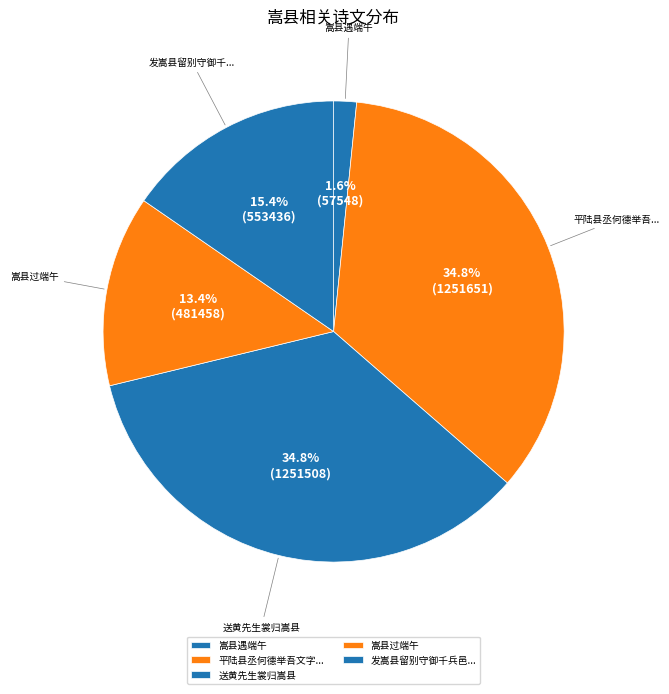

Count the number of slices in the pie.

5